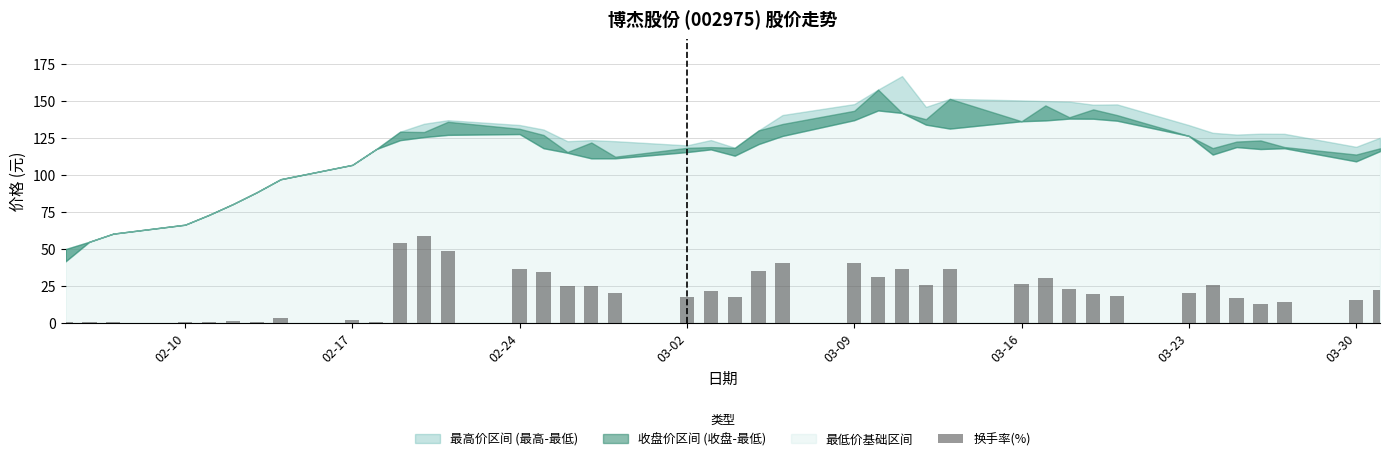

What is the maximum value shown in the chart?

58.4